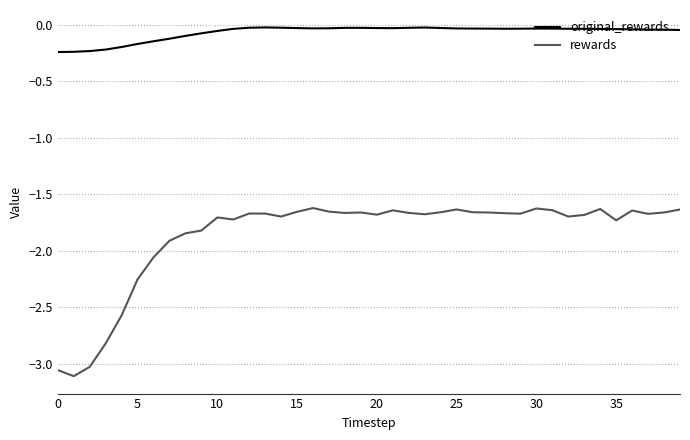

Rank the series by their maximum value, from highest to lowest.

original_rewards, rewards